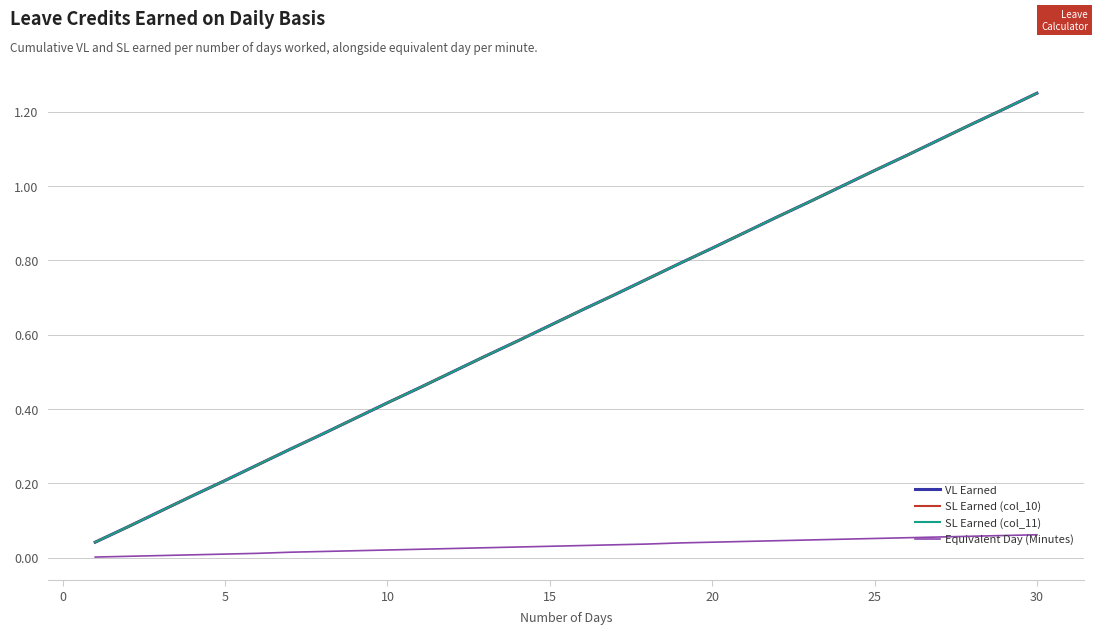

Which series has the largest total across all categories?

VL Earned